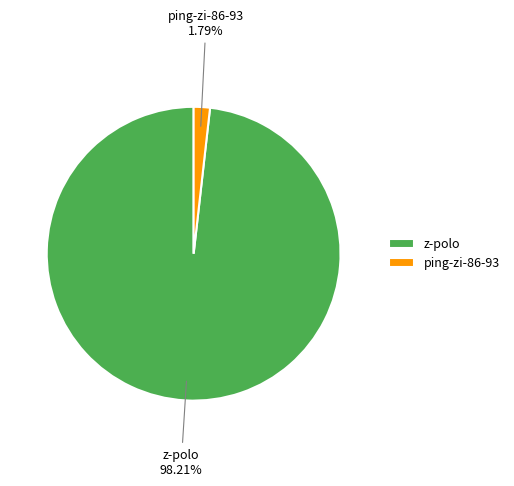

Which category has the smallest portion of the pie?

ping-zi-86-93